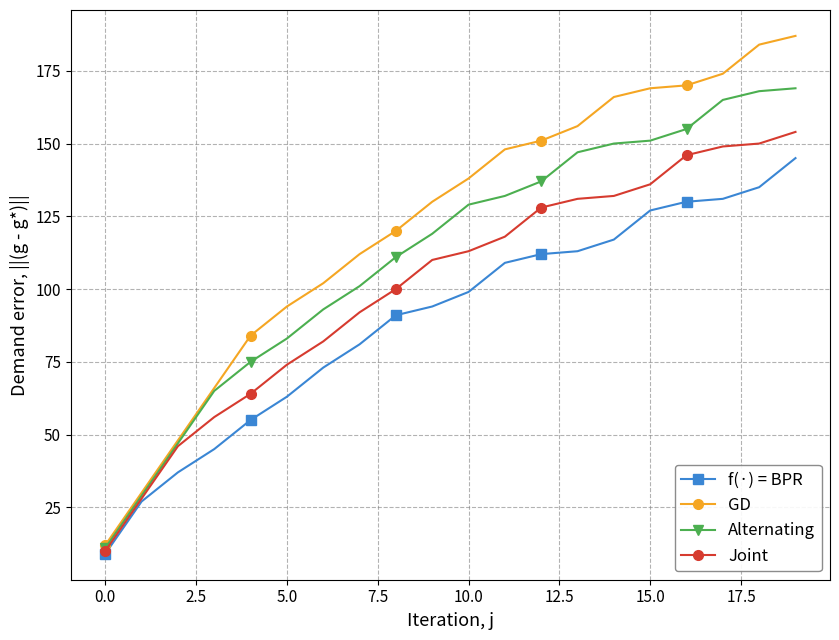

How many categories are shown in the chart?

20